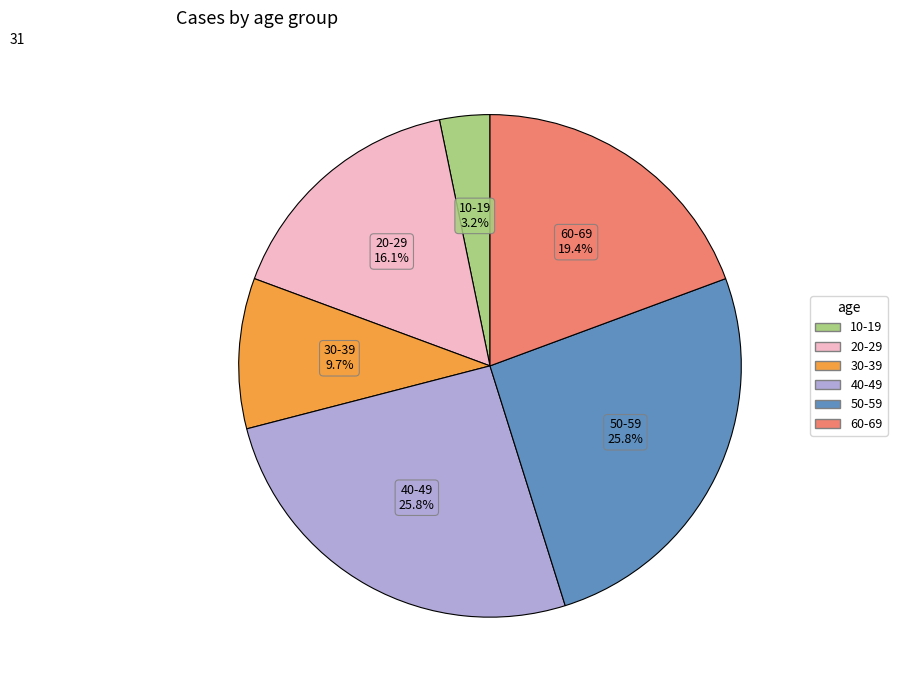

Does any single category account for the majority?

No